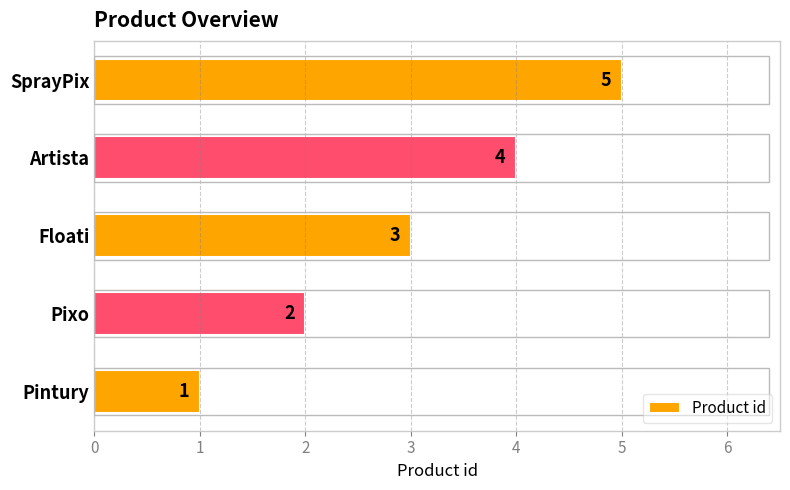

Count the values in the range 2 to 4.

3